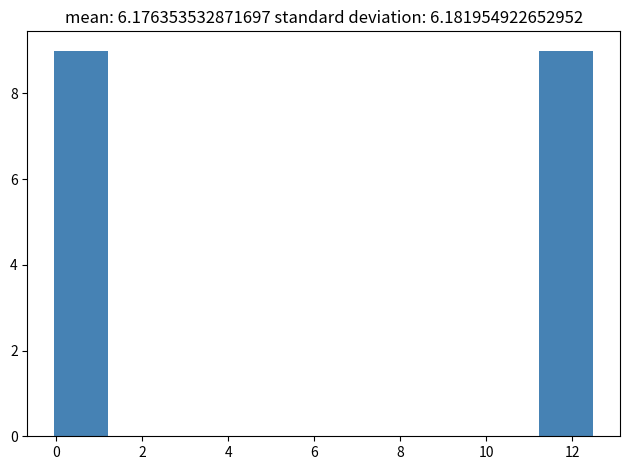

What is the height of the bar covering 0.0 to 1.2 on the x-axis? Neither the bar edges nor the heights are printed on the chart, so give them approximately, as read against the axes.

9